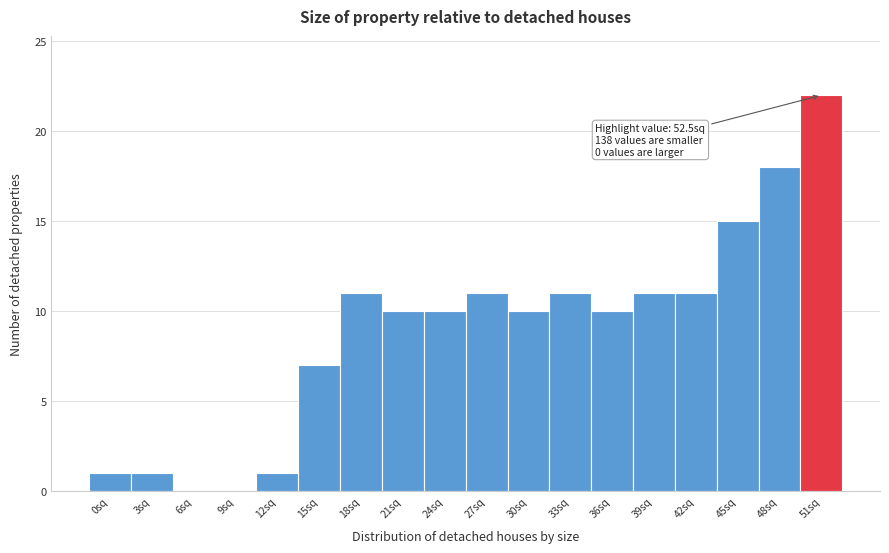

Reading left to right, list all the values displayed in this chart.

0sq=1	3sq=1	6sq=0	9sq=0	12sq=1	15sq=7	18sq=11	21sq=10	24sq=10	27sq=11	30sq=10	33sq=11	36sq=10	39sq=11	42sq=11	45sq=15	48sq=18	51sq=22